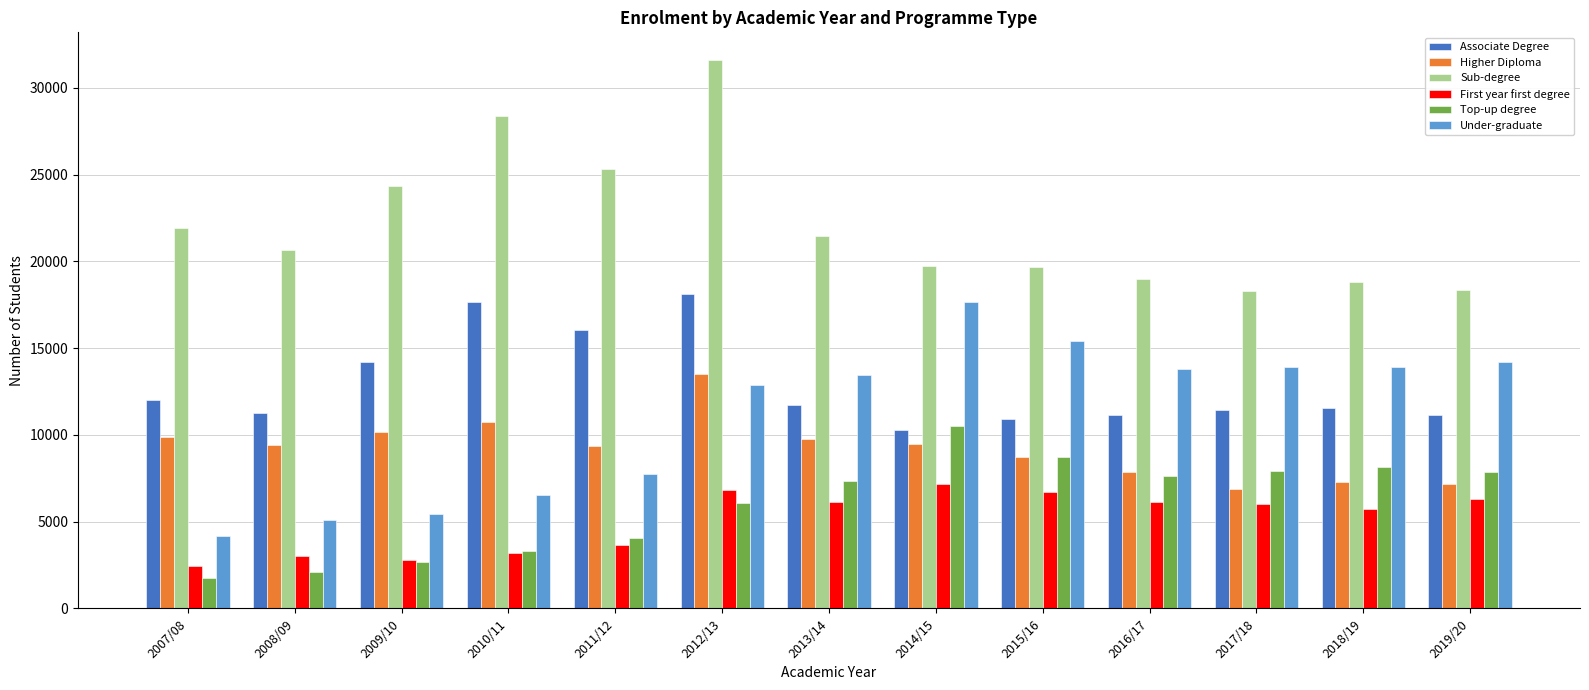

What is the difference between the highest and lowest values at 2008/09?

18548